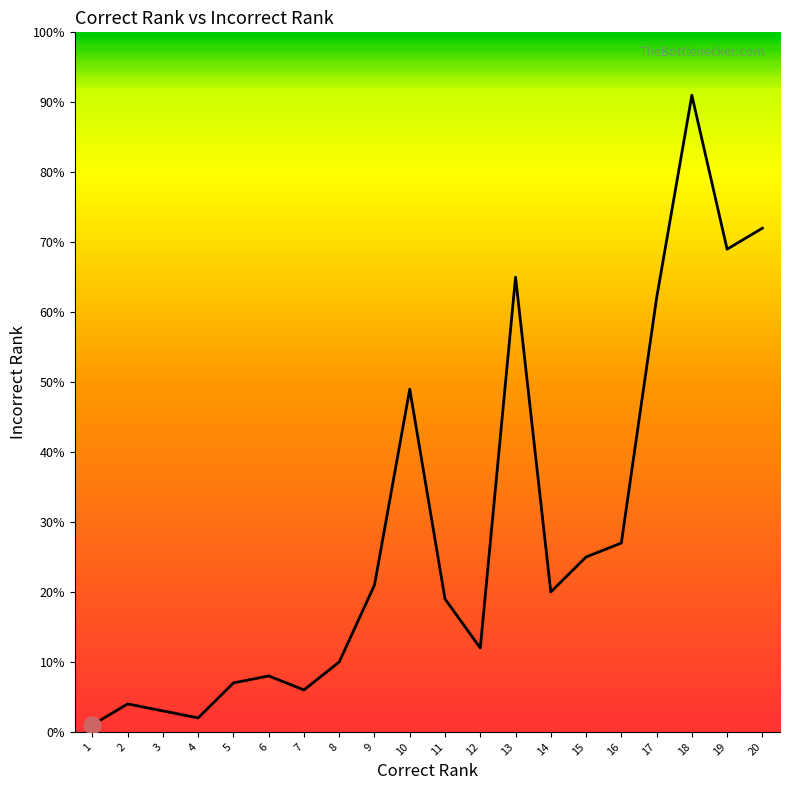

How many lines are shown in the chart?

1